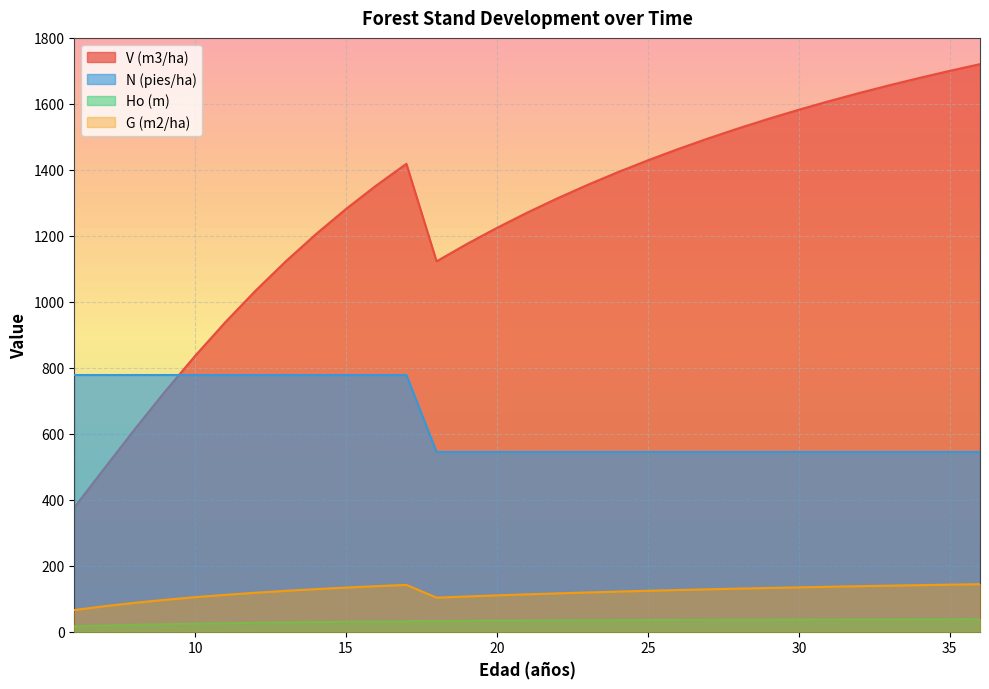

Between 25 and 30, which is larger?

30